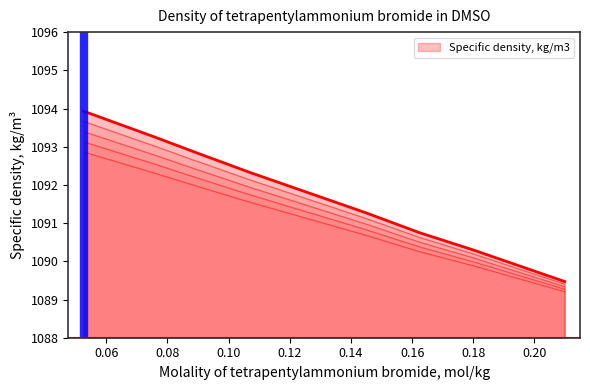

What is the difference between the maximum and second lowest values?

3.5